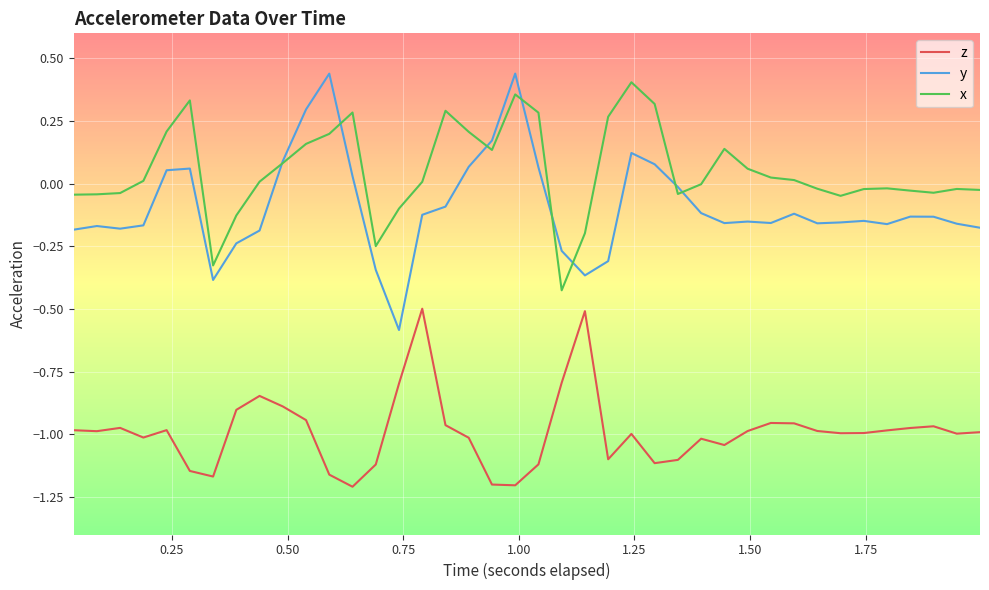

Which series has the largest total across all categories?

x